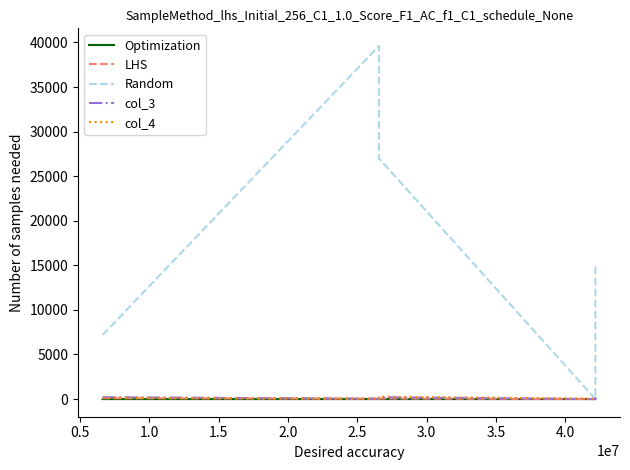

What is the average value of the col_3 series?

128.0